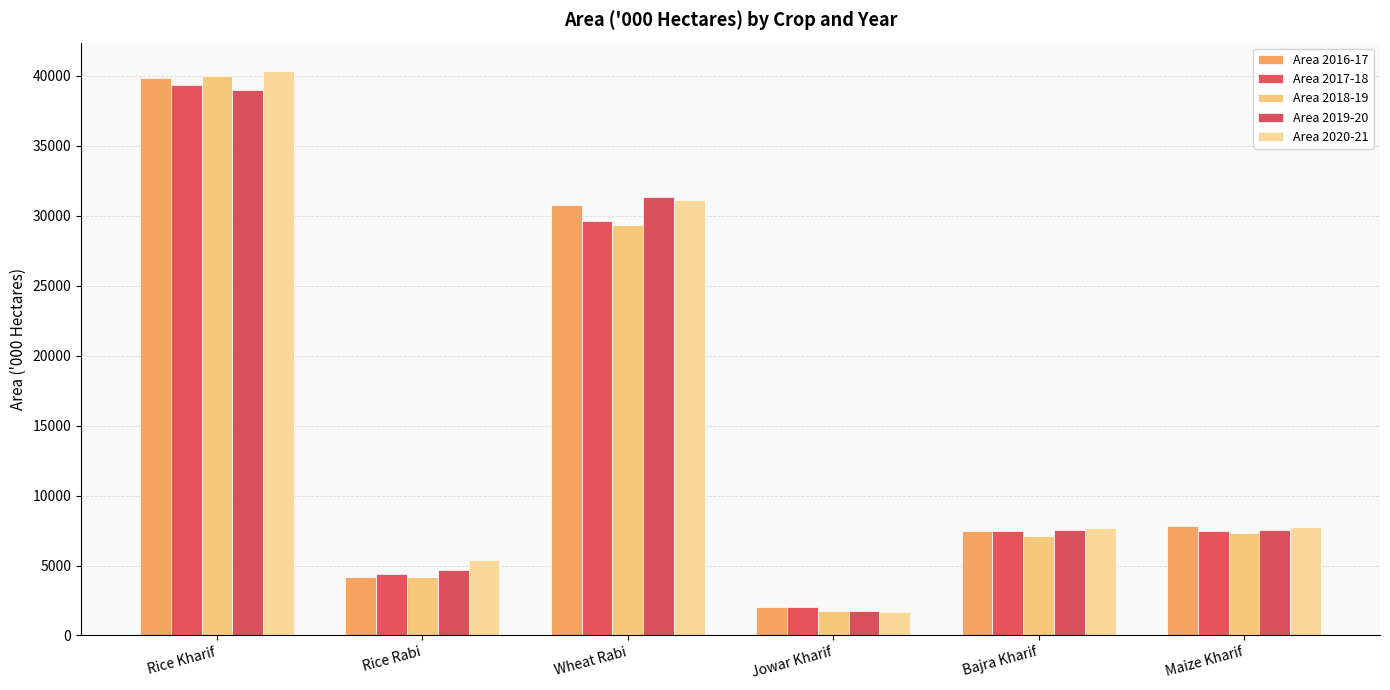

Reading right to left, transcribe all the data shown in this chart.

Area 2016-17: Maize Kharif=7841.7	Bajra Kharif=7458.5	Jowar Kharif=2059.4	Wheat Rabi=30785.2	Rice Rabi=4147.6	Rice Kharif=39845.8
Area 2017-18: Maize Kharif=7433.7	Bajra Kharif=7480.6	Jowar Kharif=2059.9	Wheat Rabi=29650.6	Rice Rabi=4424.8	Rice Kharif=39349.3
Area 2018-19: Maize Kharif=7330.6	Bajra Kharif=7105.0	Jowar Kharif=1754.7	Wheat Rabi=29318.8	Rice Rabi=4192.1	Rice Kharif=39964.4
Area 2019-20: Maize Kharif=7552.9	Bajra Kharif=7542.7	Jowar Kharif=1755.2	Wheat Rabi=31357.0	Rice Rabi=4649.3	Rice Kharif=39013.0
Area 2020-21: Maize Kharif=7755.4	Bajra Kharif=7652.1	Jowar Kharif=1642.3	Wheat Rabi=31125.2	Rice Rabi=5410.7	Rice Kharif=40358.0